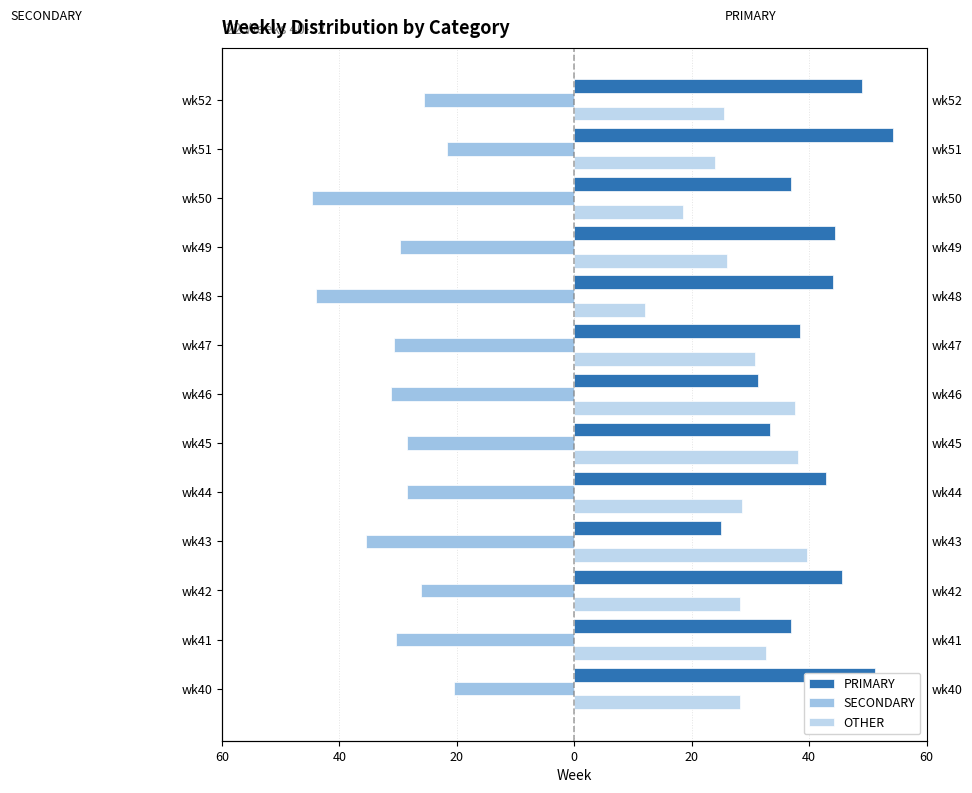

Rank the series by their maximum value, from highest to lowest.

PRIMARY, OTHER, SECONDARY